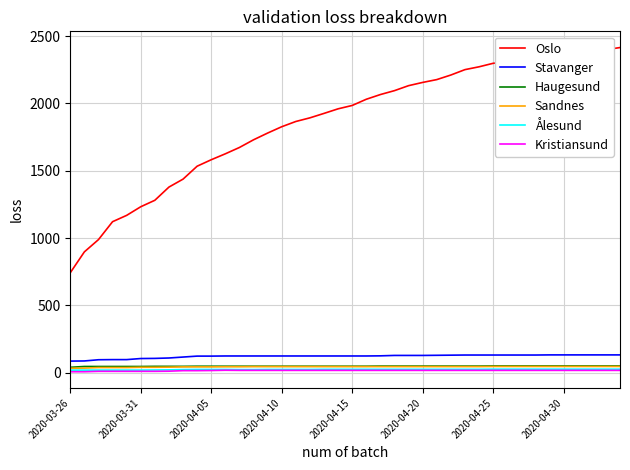

What is the minimum value shown in the chart?

8